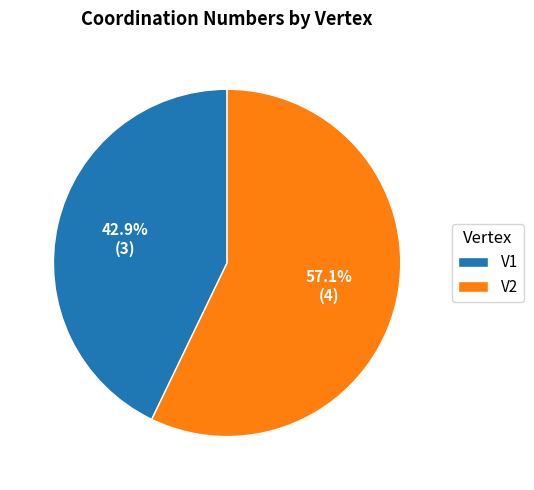

To the nearest percent, what is the combined percentage of V2 and V1?

100%